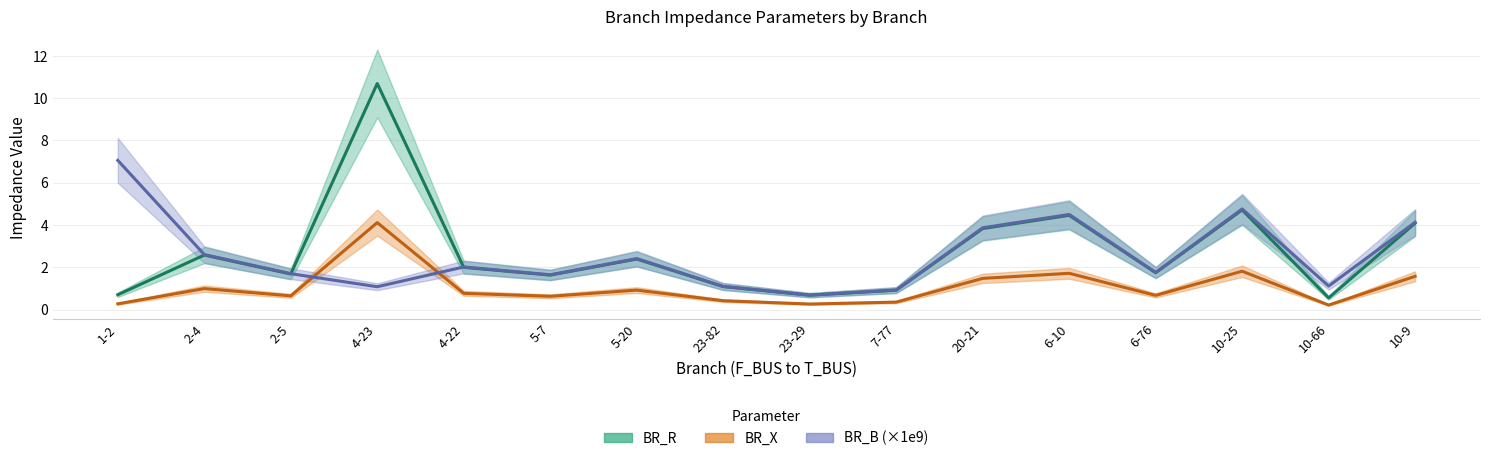

In BR_B_scaled, how many points are higher than both neighbors (excluding endpoints)?

4